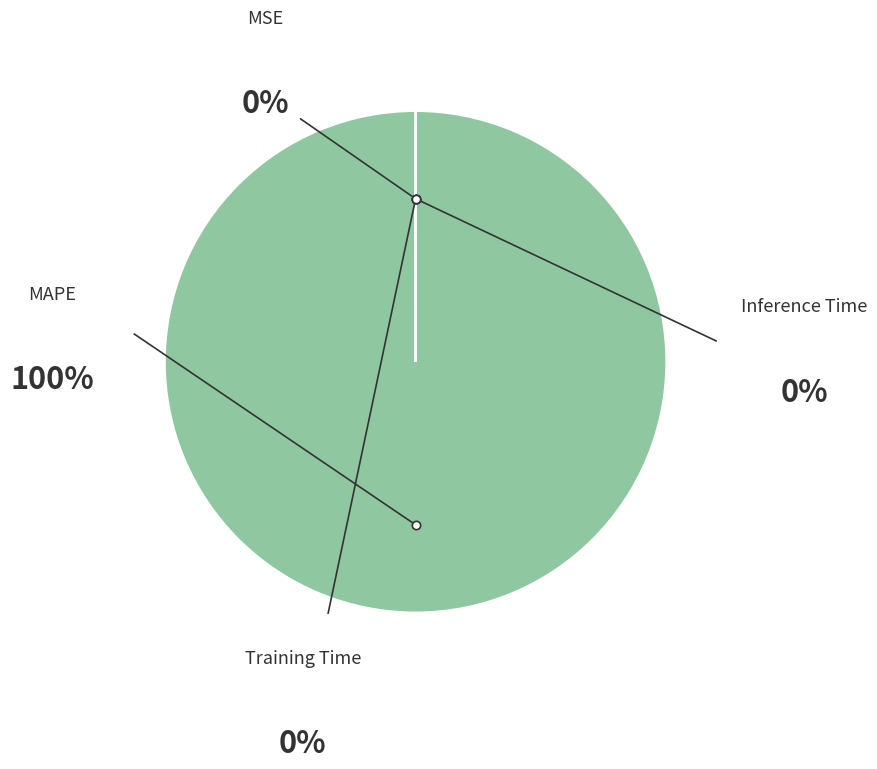

How much of the chart is everything except Inference Time?

100.0%